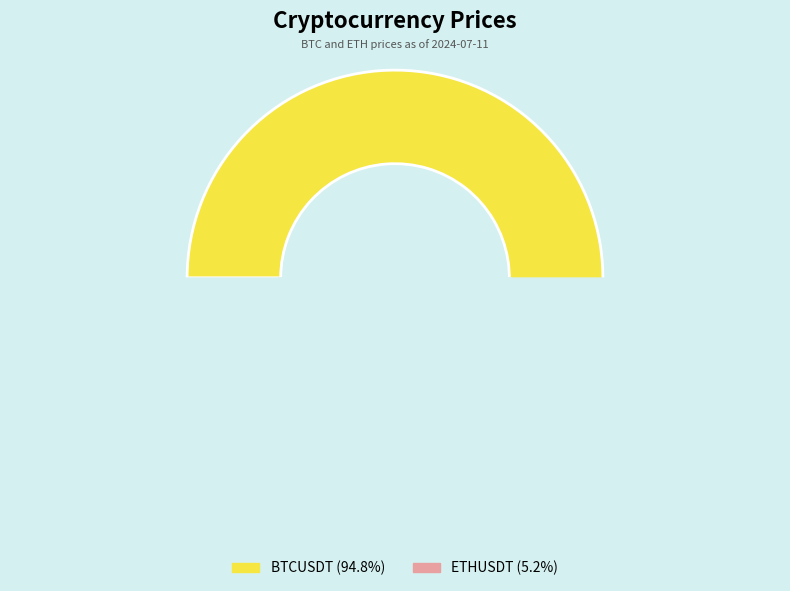

To the nearest percent, what is the difference between the largest and smallest slice percentages?

90%